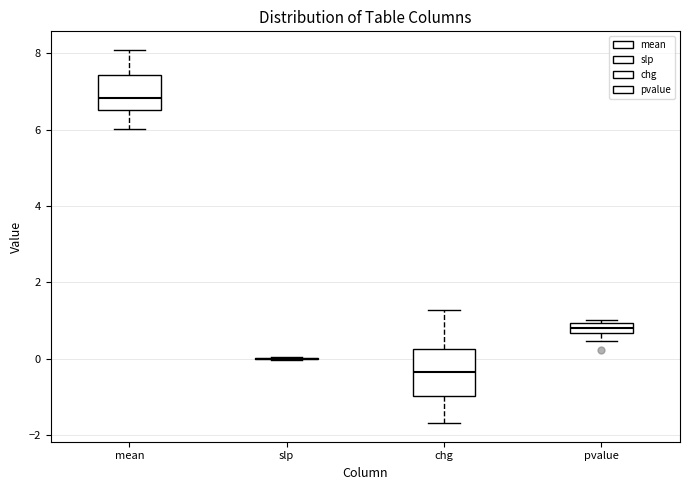

Where is the lower edge of the box for pvalue on the y-axis? The values are not printed on the chart, so give them approximately, as read against the axis.

0.6